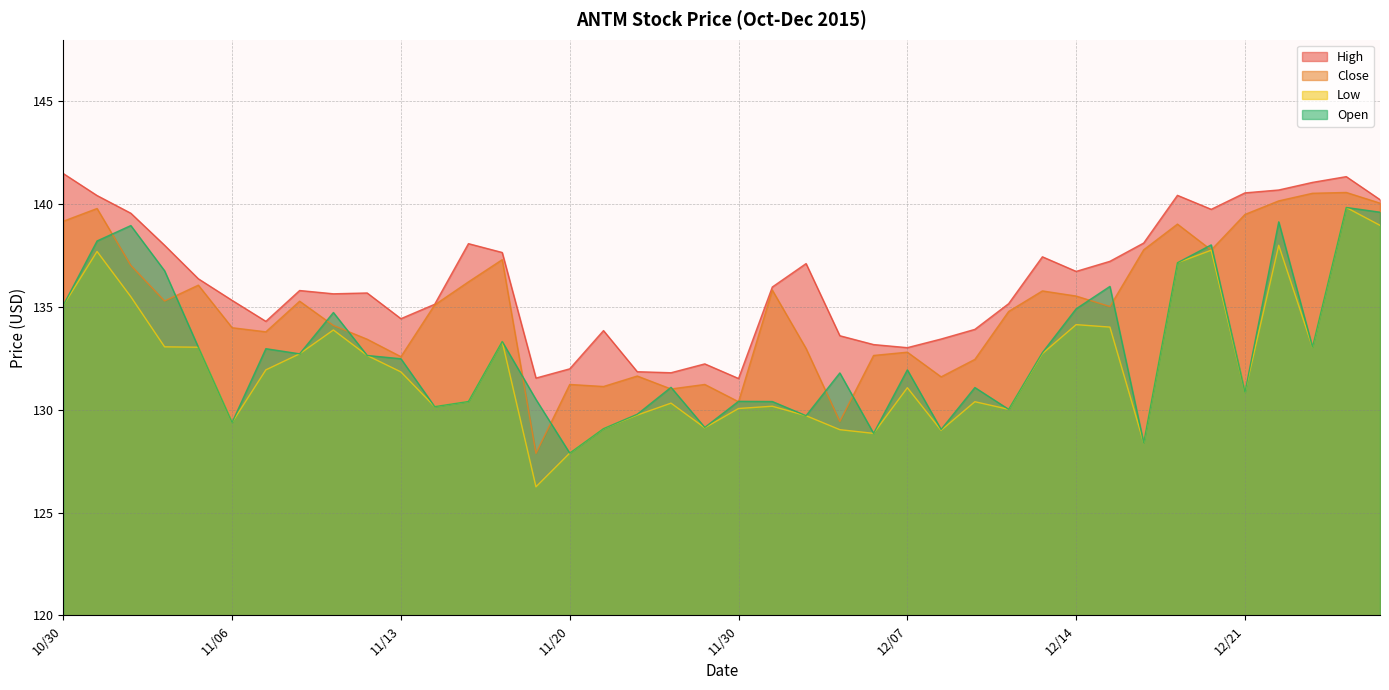

Which category has the lowest value in the Close series?

11/19